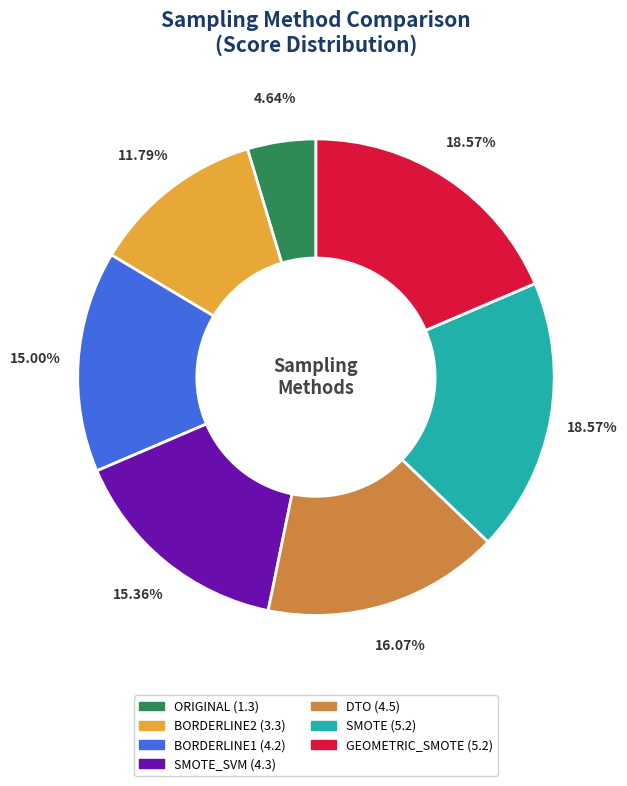

Does any single category account for the majority?

No